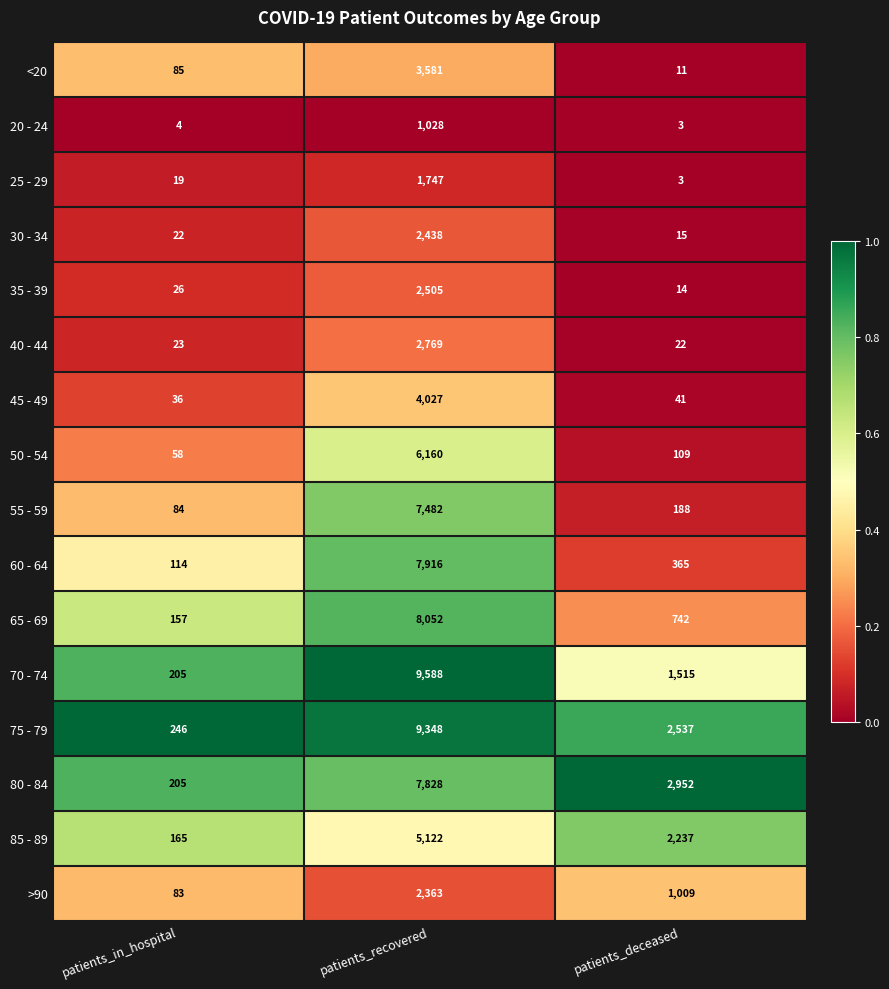

What value does the 65 - 69 series have at patients_deceased, to the nearest 10?

740